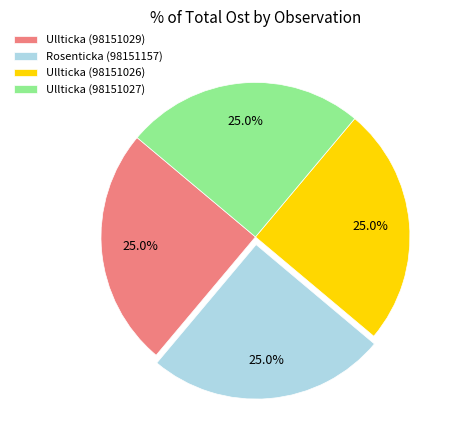

True or false: Ullticka (98151029) accounts for 18% of the total.

False